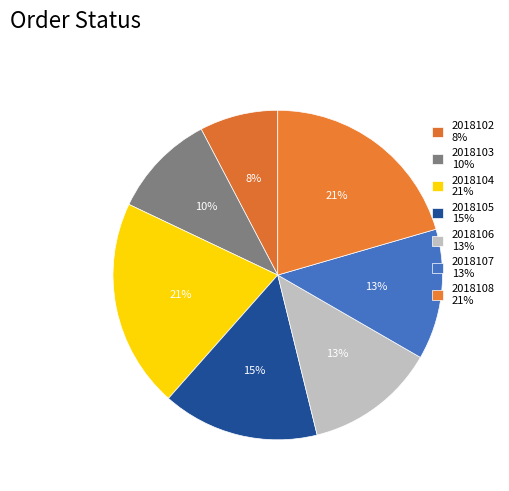

Count the number of slices in the pie.

7